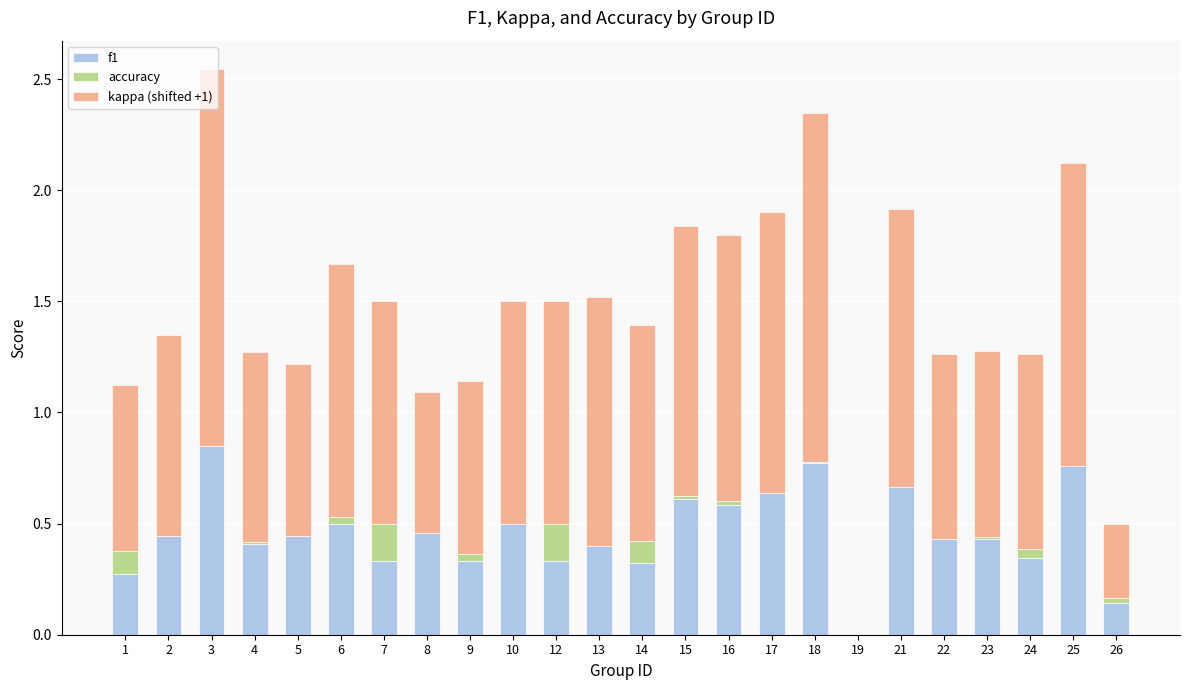

True or false: f1 has a value of 0.0 at 19.

True